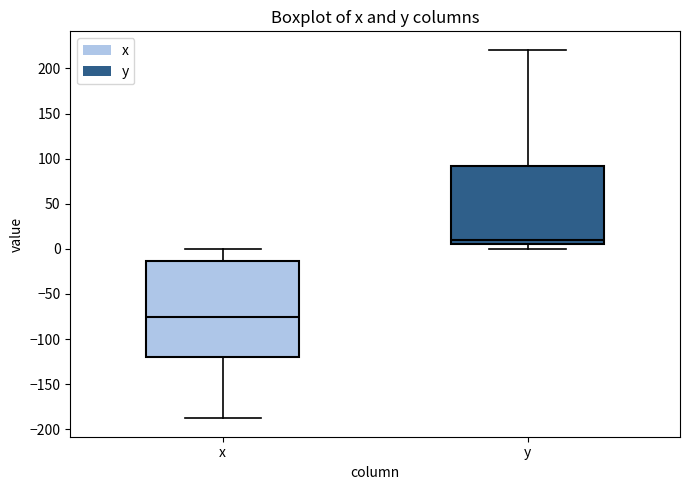

Which box's median line is the lowest?

x